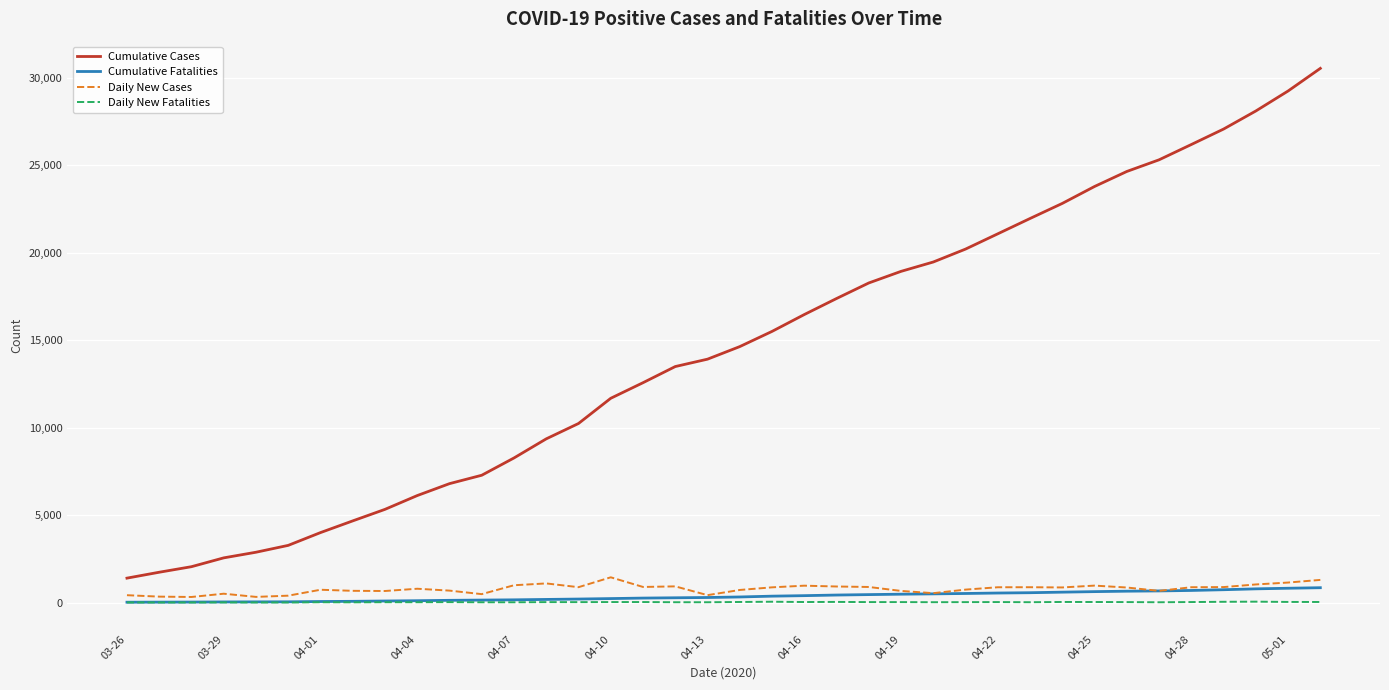

What is the minimum value for Cumulative Cases?

1394